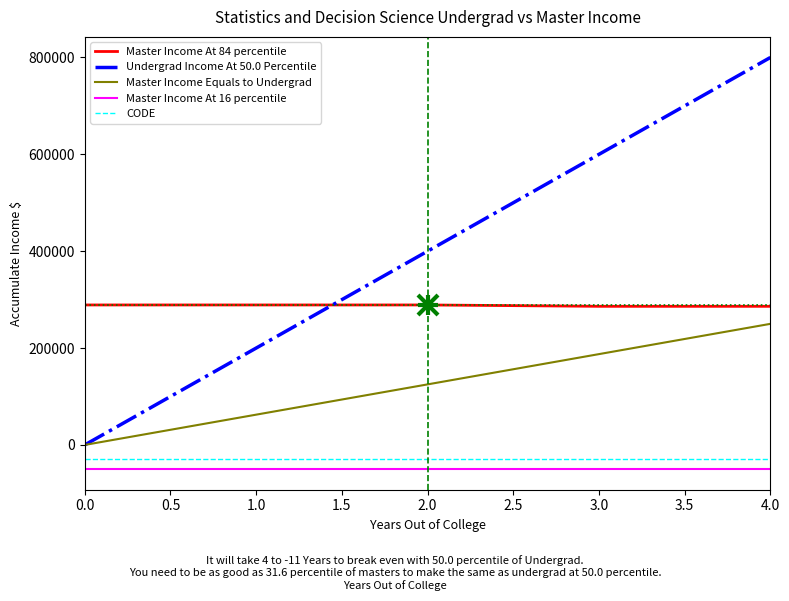

Which series has the largest range (max minus min)?

Undergrad Income At 50.0 Percentile